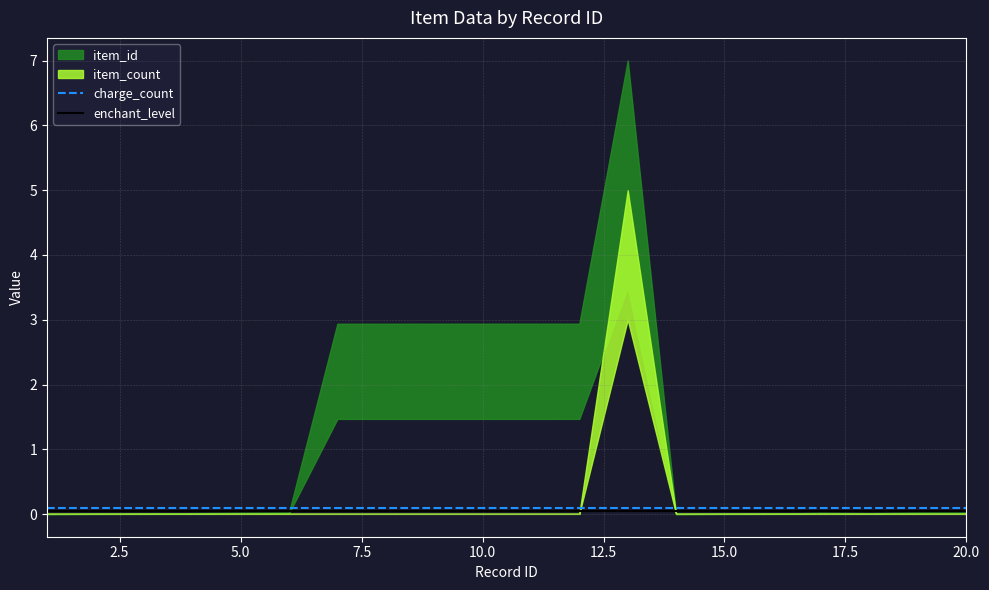

Is it true that enchant_level equals 0.1 at 18?

False